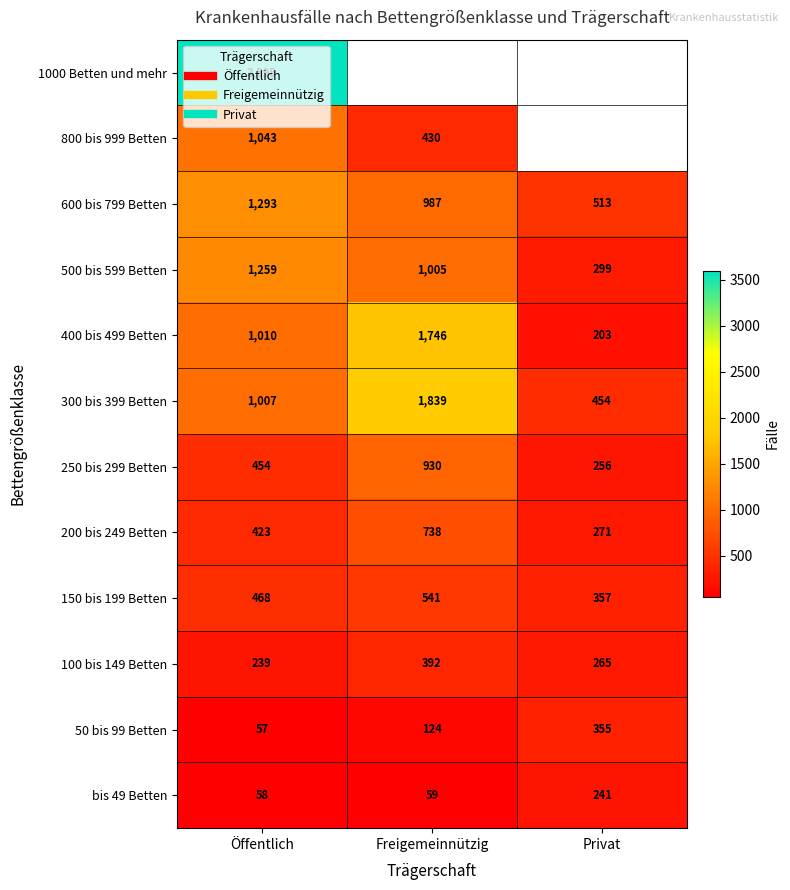

How many values in the 300 bis 399 Betten series exceed 1007?

1